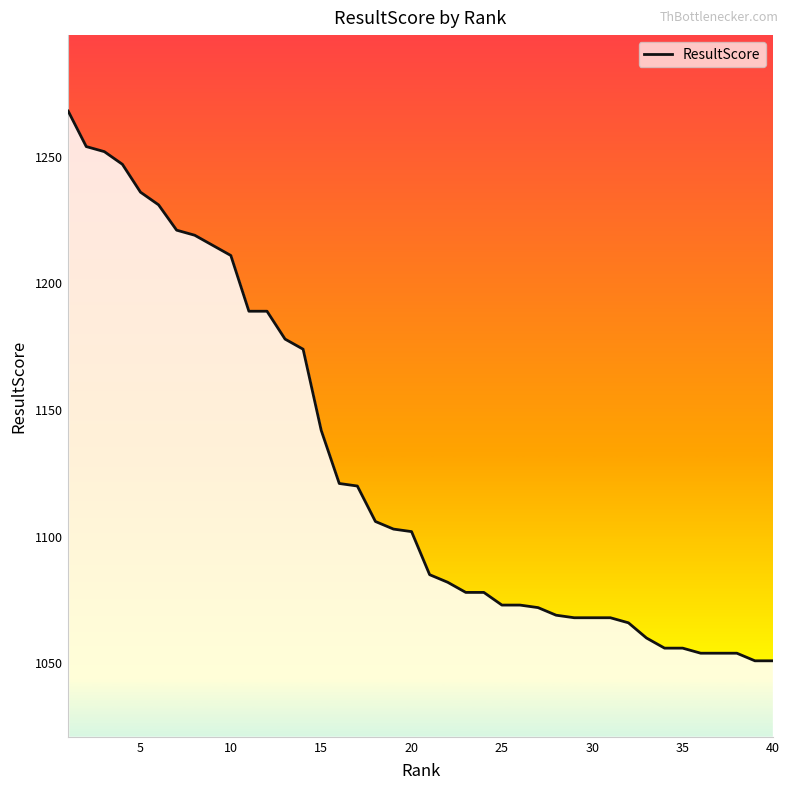

What is the greatest value displayed?

1268